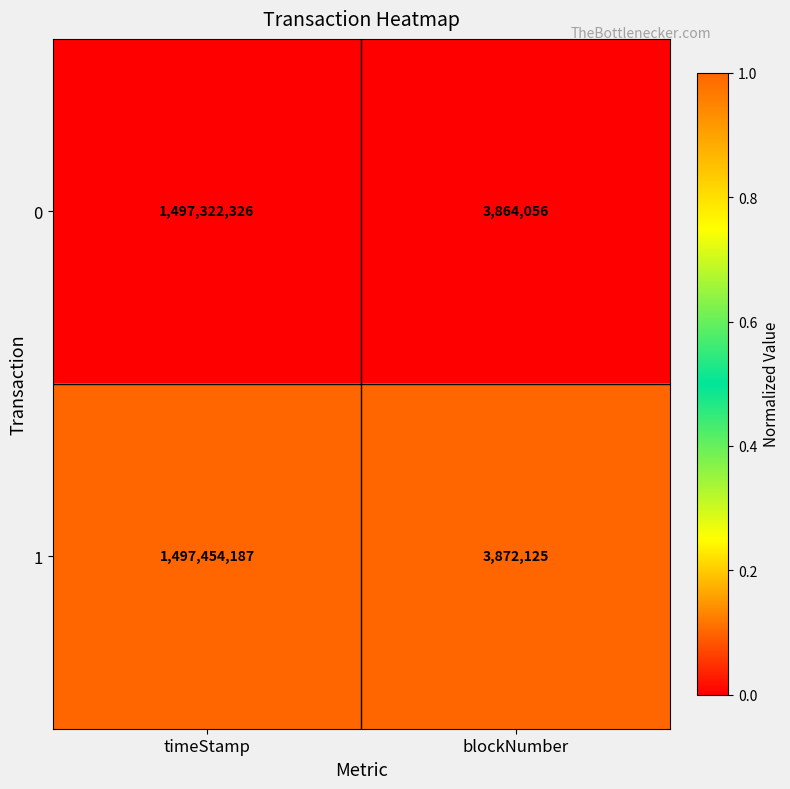

At which category is the sum across all series the highest?

timeStamp